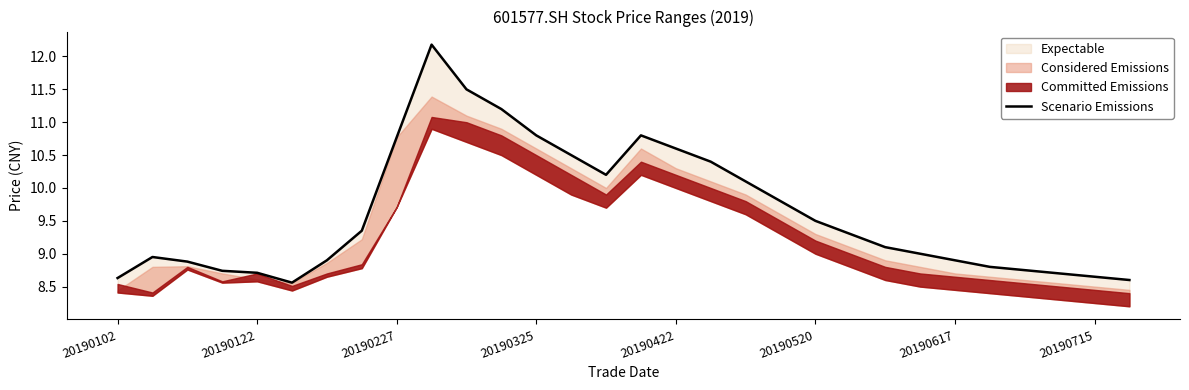

What is the minimum value shown in the chart?

8.6